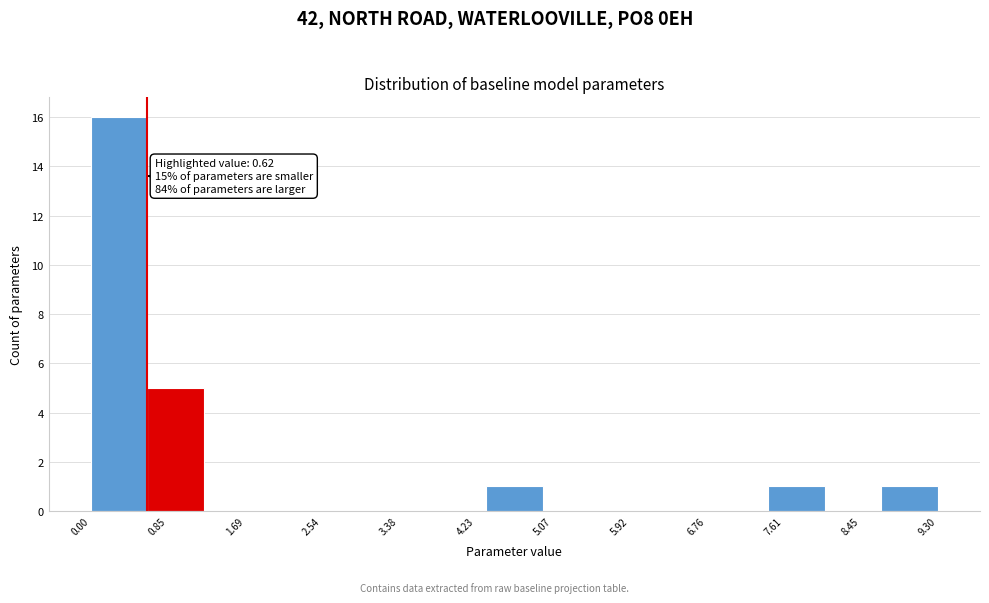

Over which range of the x-axis is the bar tallest?

0.00 to 0.62